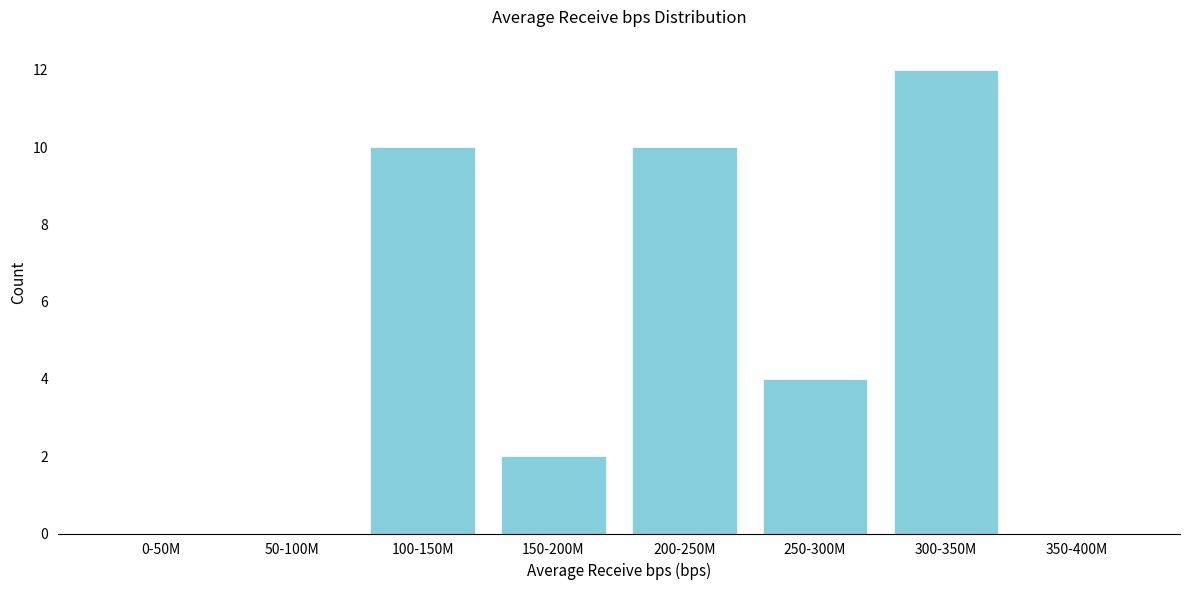

Reading right to left, transcribe all the data shown in this chart.

350-400M=0	300-350M=12	250-300M=4	200-250M=10	150-200M=2	100-150M=10	50-100M=0	0-50M=0